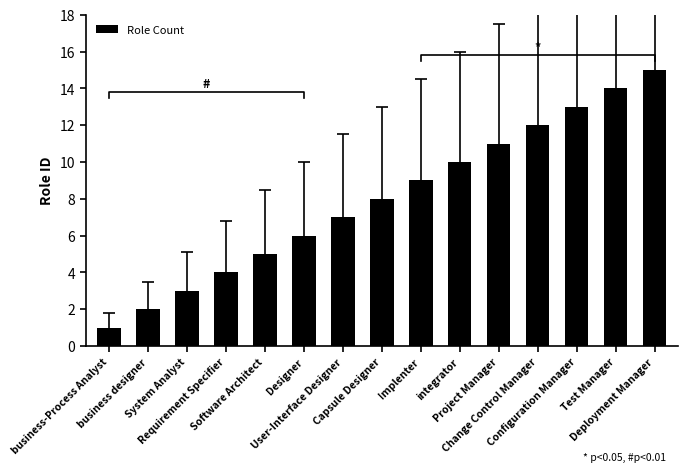

Reading right to left, list all the values displayed in this chart.

15	14	13	12	11	10	9	8	7	6	5	4	3	2	1